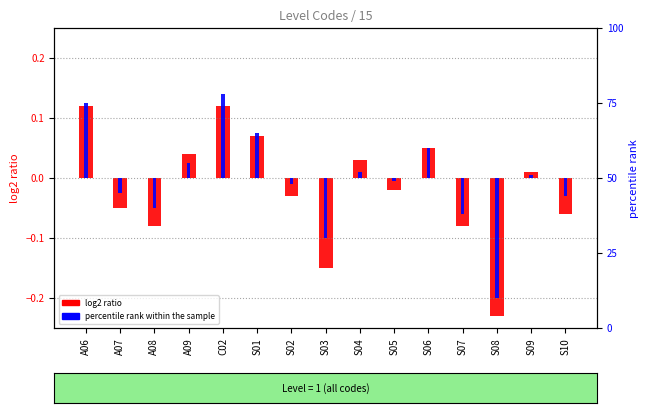

What position from the right is A08?

13